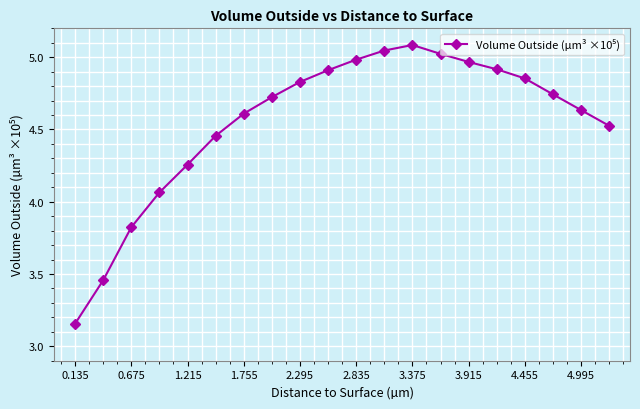

True or false: there are more than 2 points higher than both neighbors.

False